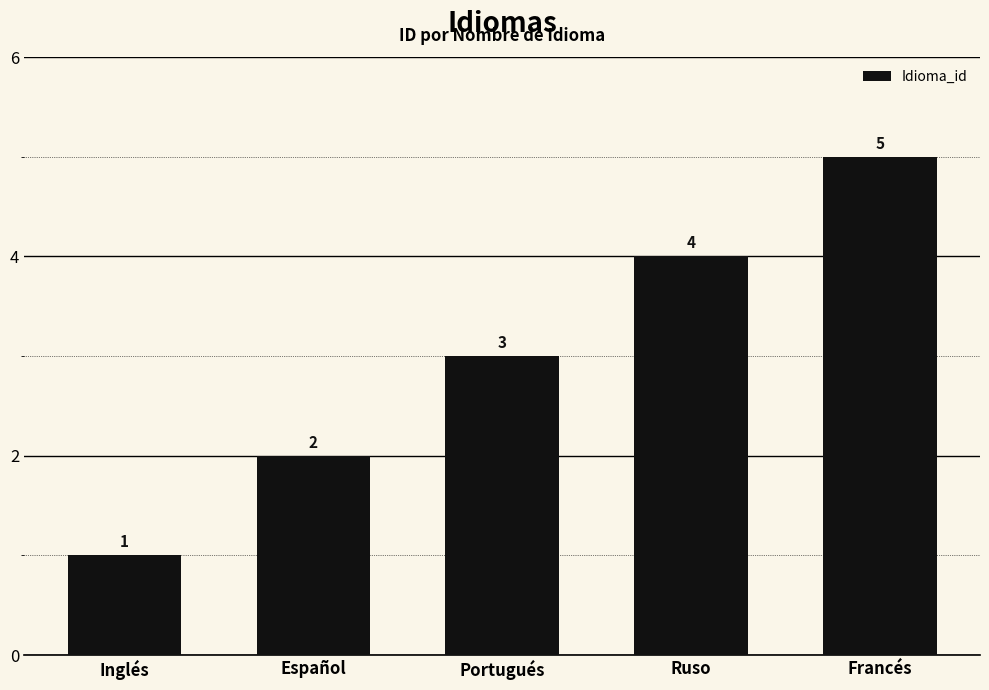

What is the sum of the values at Inglés and Portugués?

4